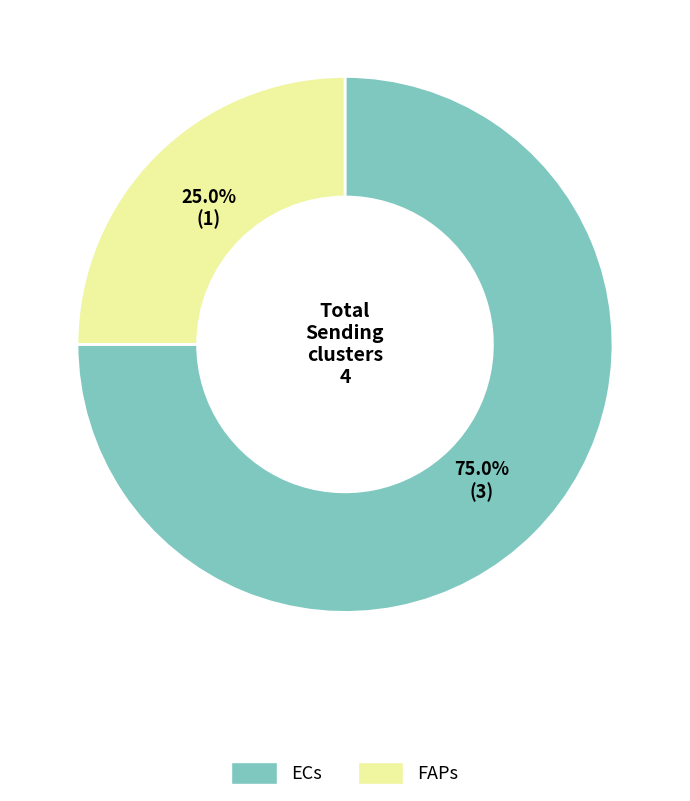

Is there any slice that represents more than half of the pie?

Yes